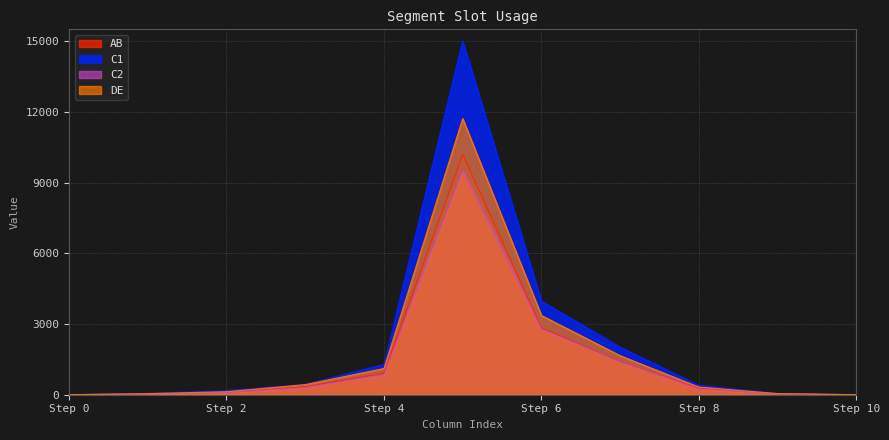

What is the difference between the maximum and minimum values in the C2 series?

9488